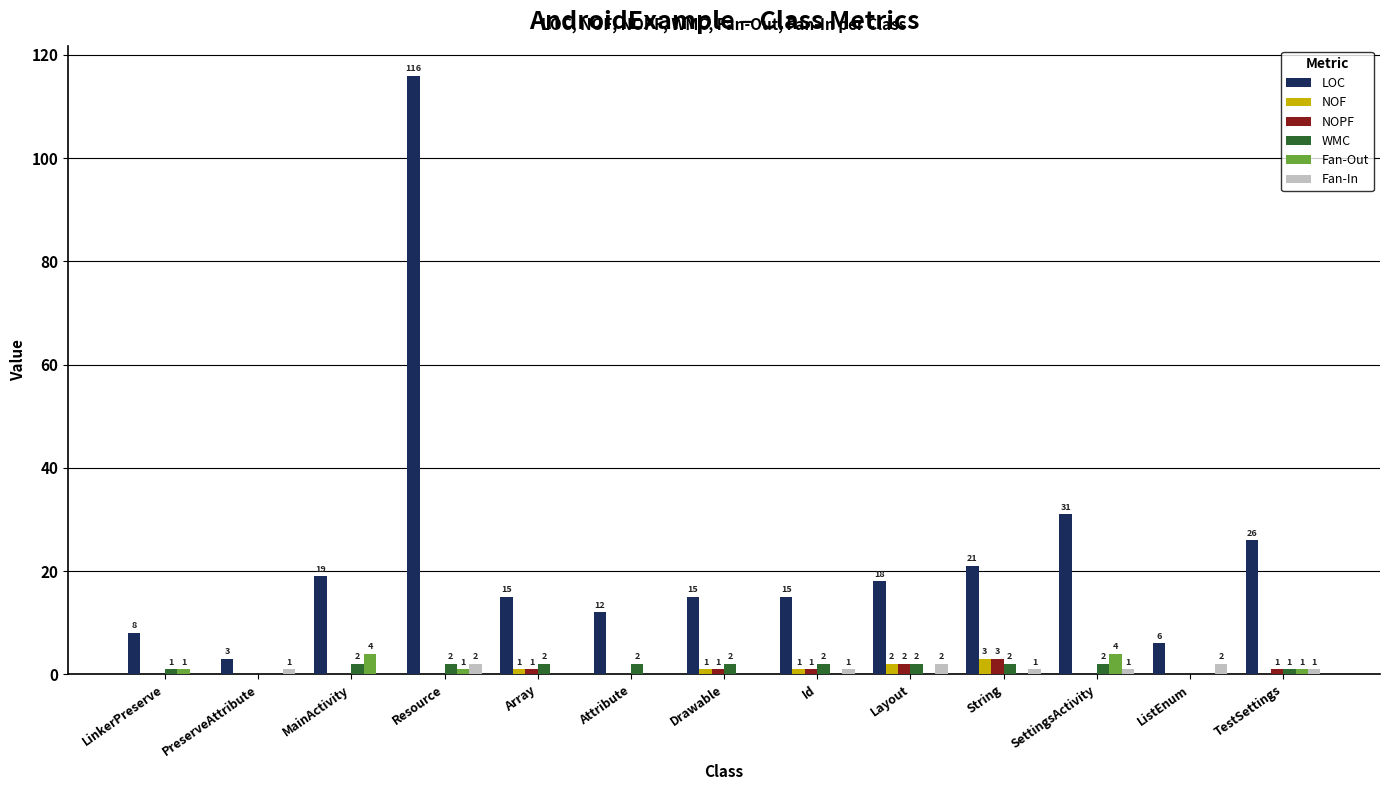

The value of Fan-Out at Id is 0. True or false?

True